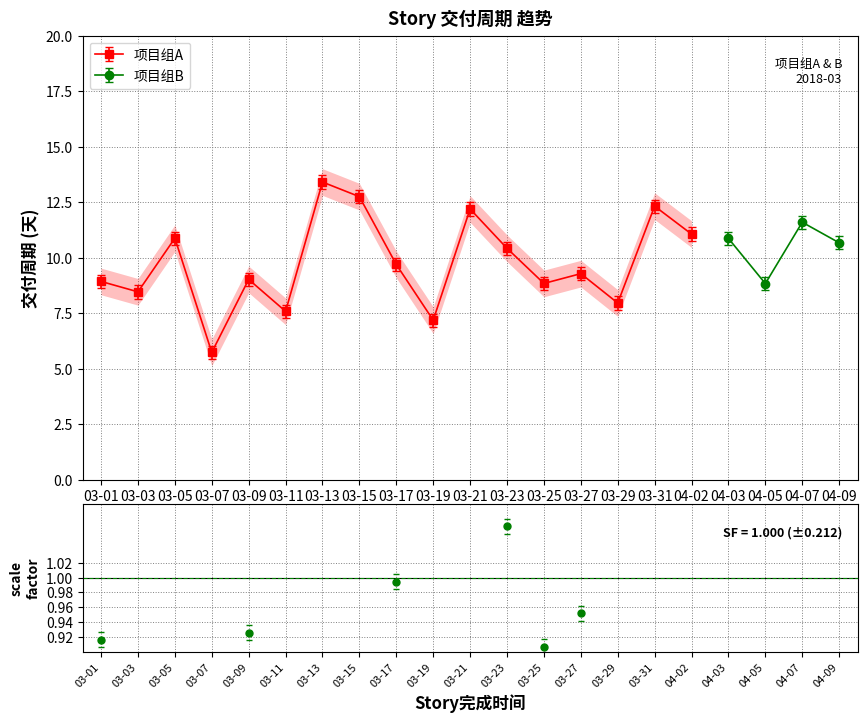

How many categories are shown in the chart?

17